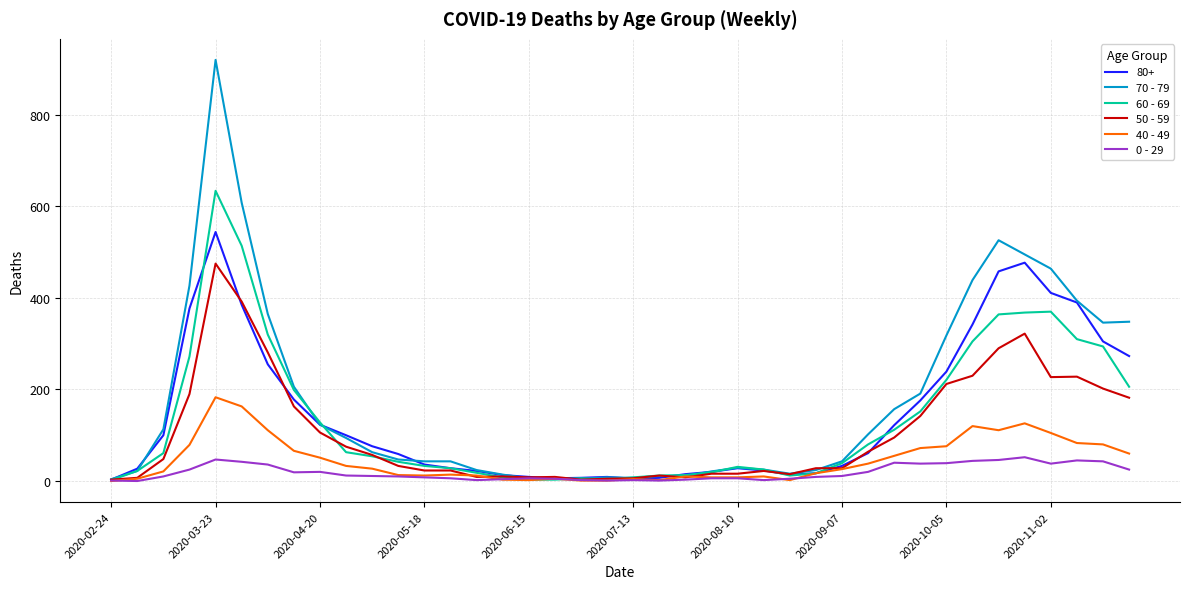

Is this an area chart (filled region under the line)?

No